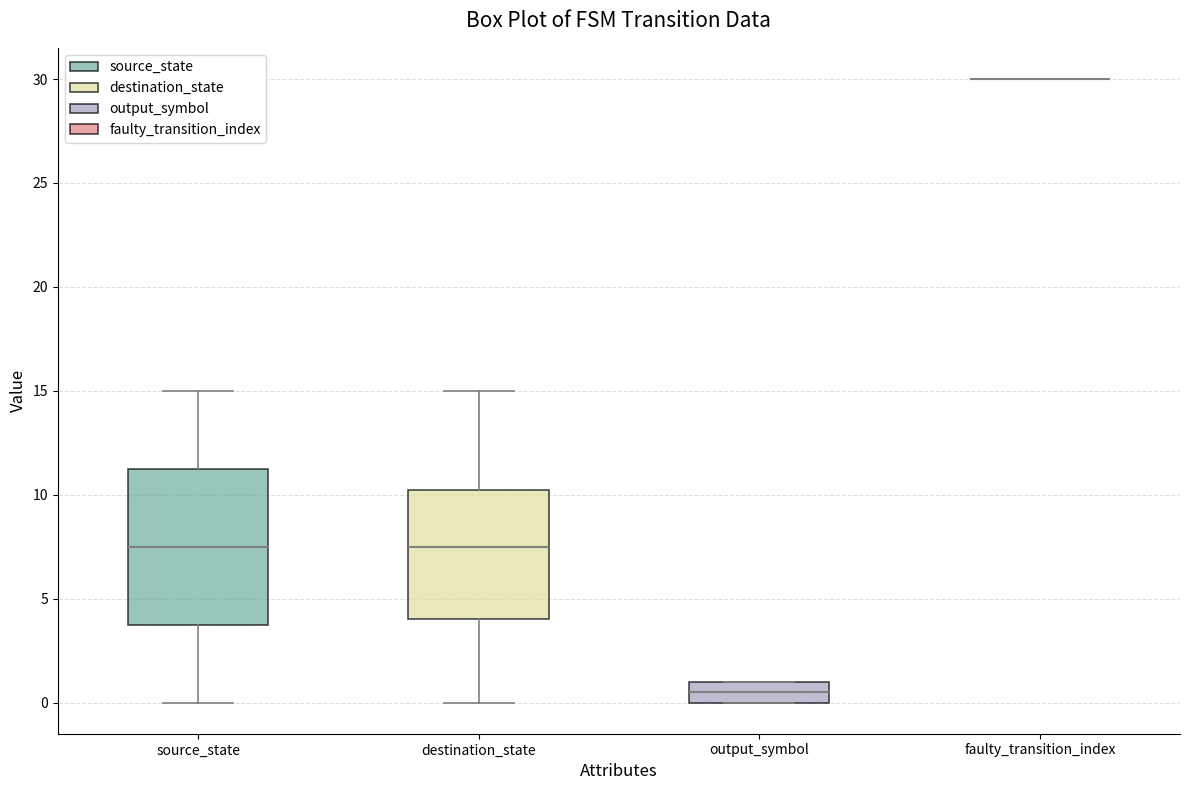

Comparing the boxes themselves (not the whiskers), which one is the tallest?

source_state